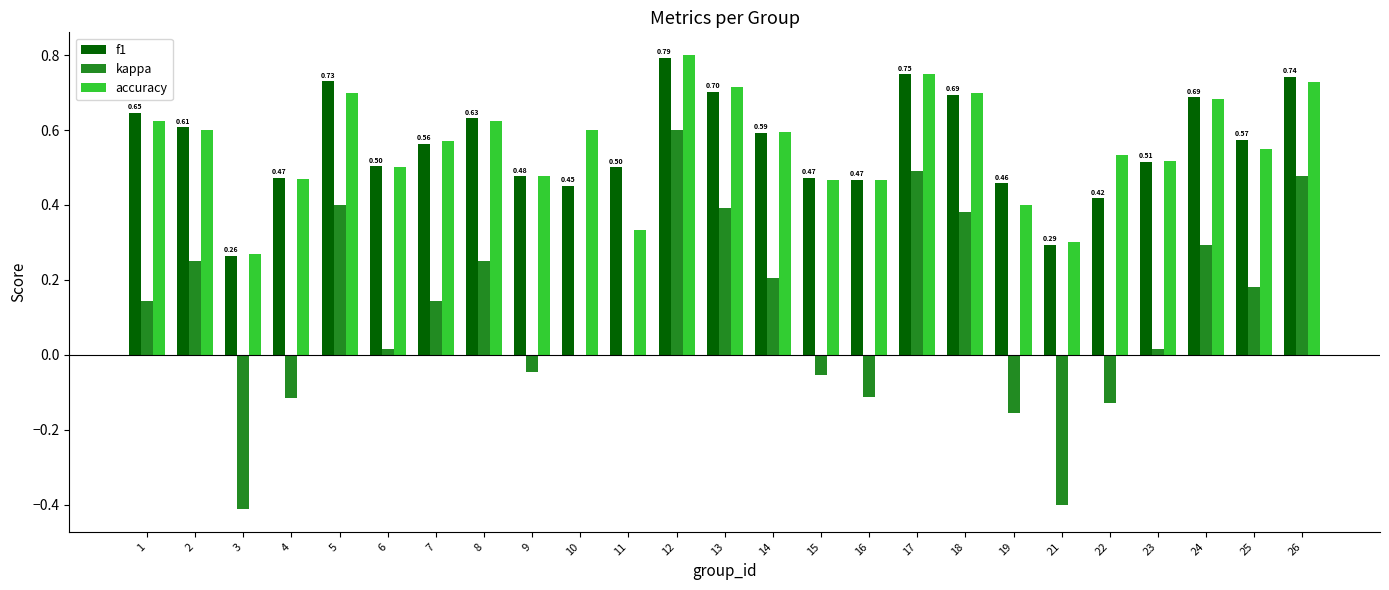

What is the sum of all f1 values?

14.0